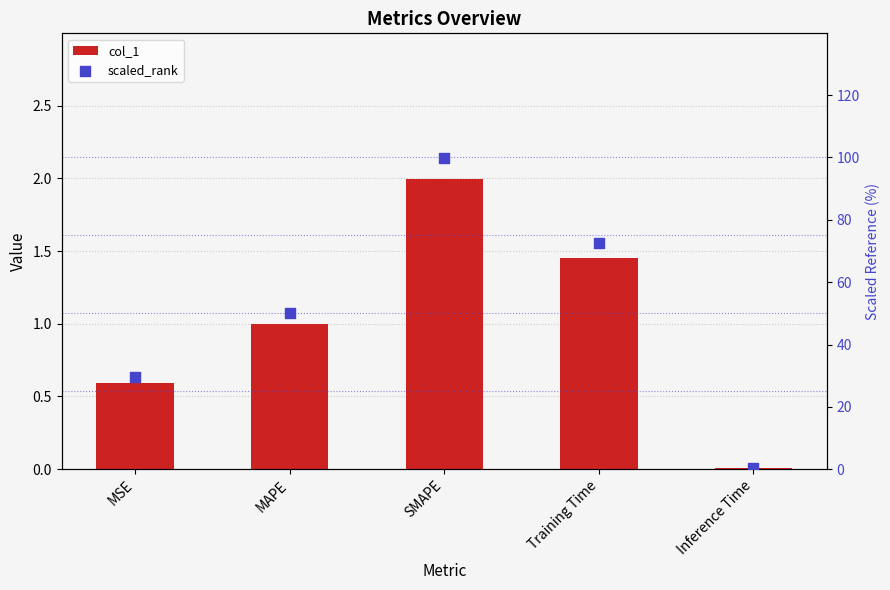

Which series has the largest Y range (max minus min)?

scaled_rank